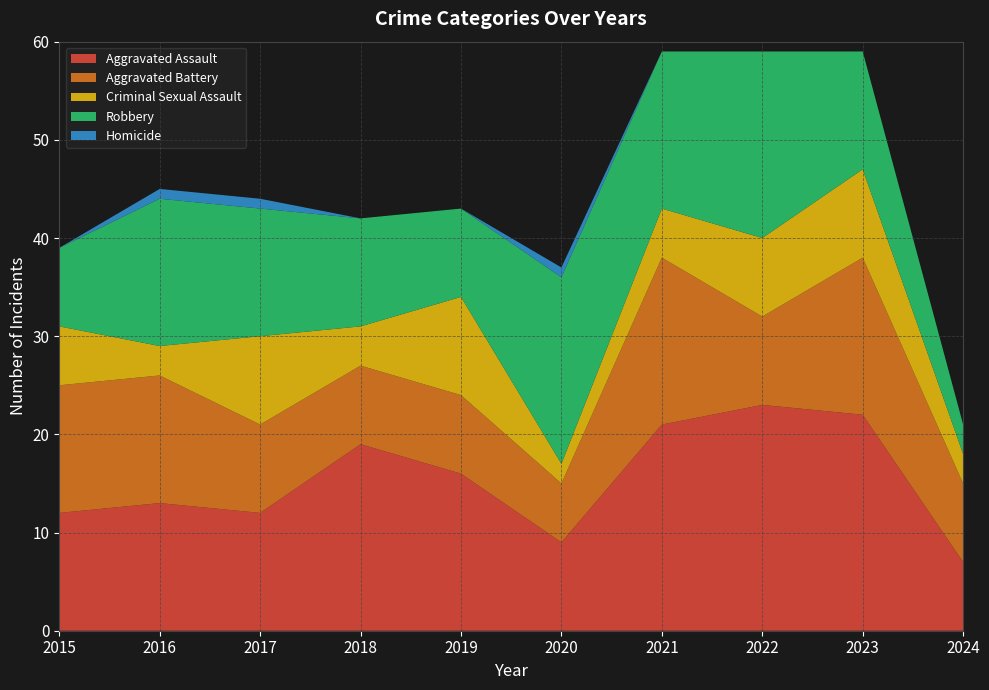

Reading left to right, what are all the values shown in this chart?

Aggravated Assault: 12	13	12	19	16	9	21	23	22	7
Aggravated Battery: 13	13	9	8	8	6	17	9	16	8
Criminal Sexual Assault: 6	3	9	4	10	2	5	8	9	3
Robbery: 8	15	13	11	9	19	16	19	12	3
Homicide: 0	1	1	0	0	1	0	0	0	0